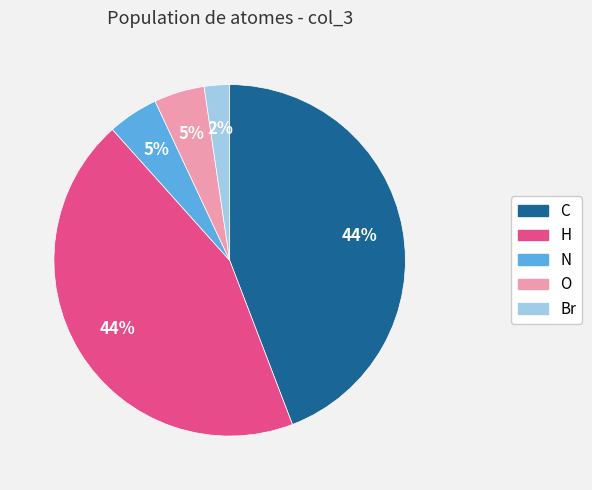

What is the smallest slice in the pie chart?

Br